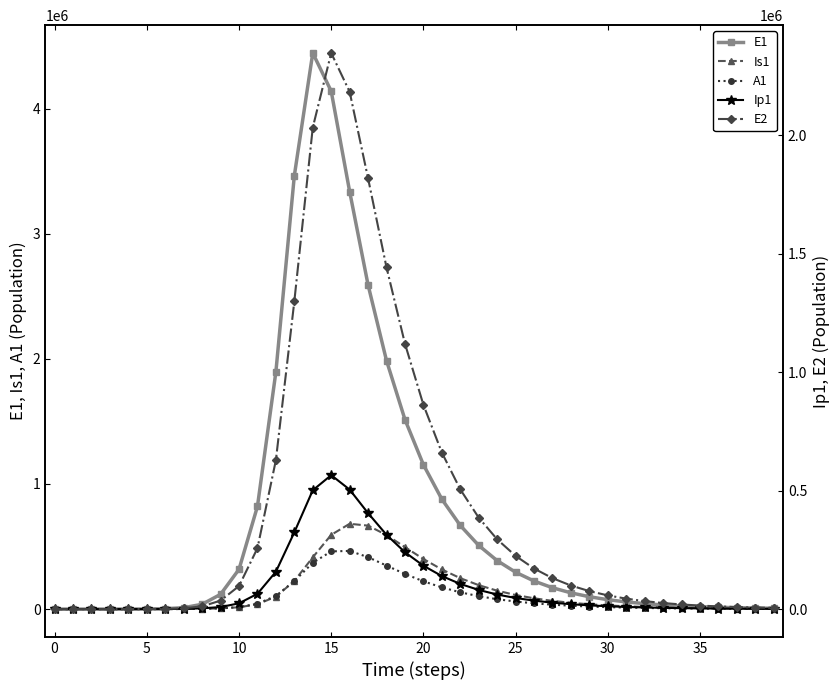

What is the highest value of the E1 series?

4444445.0